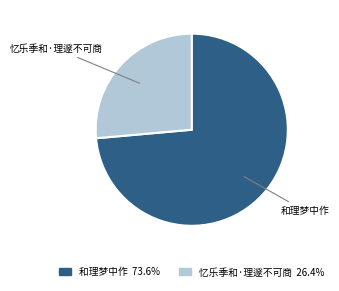

Between 忆乐季和·理邃不可商 and 和理梦中作, which is larger?

和理梦中作